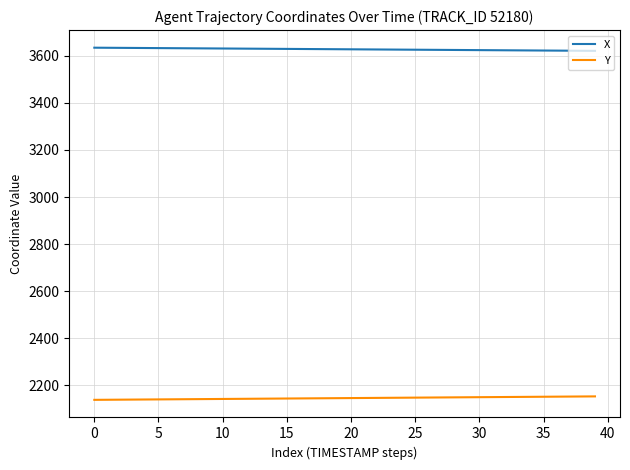

List the series in order of their peak value, highest first.

X, Y